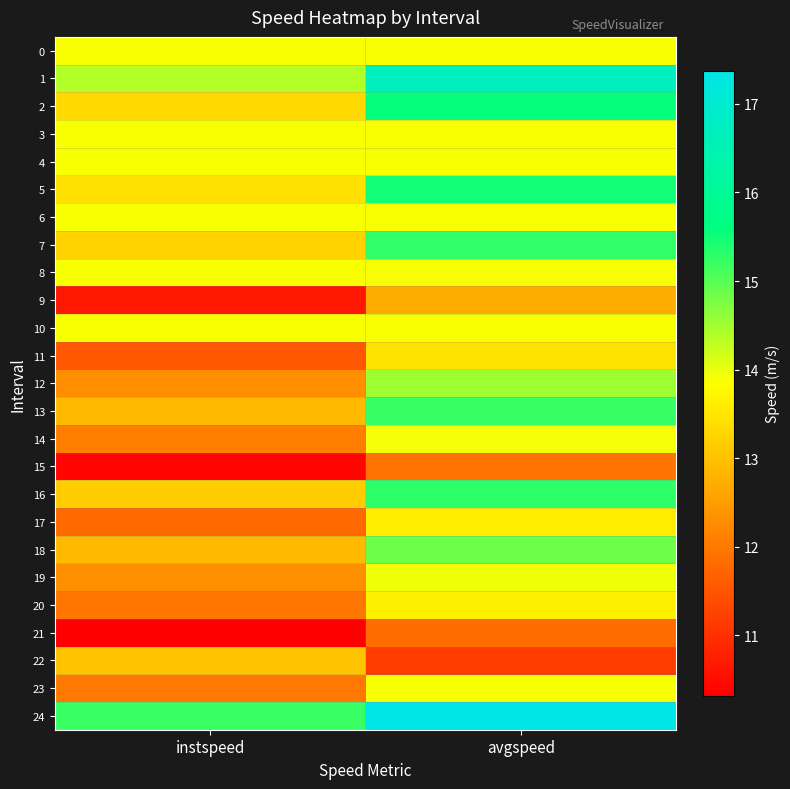

What is the minimum value shown in the chart?

10.3